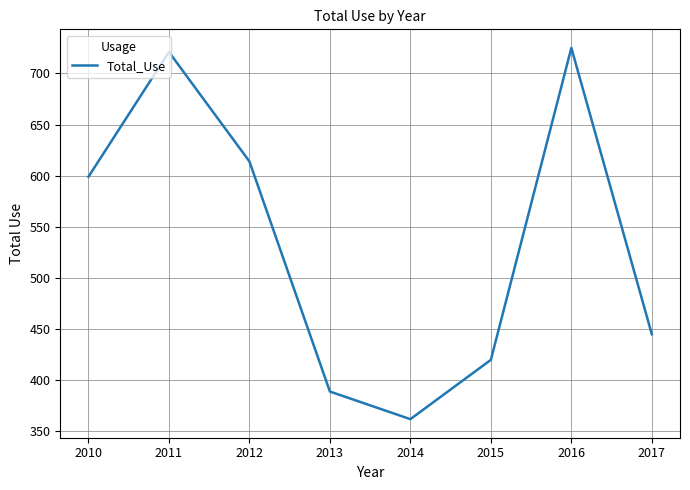

Which label corresponds to the largest value in the chart?

2016